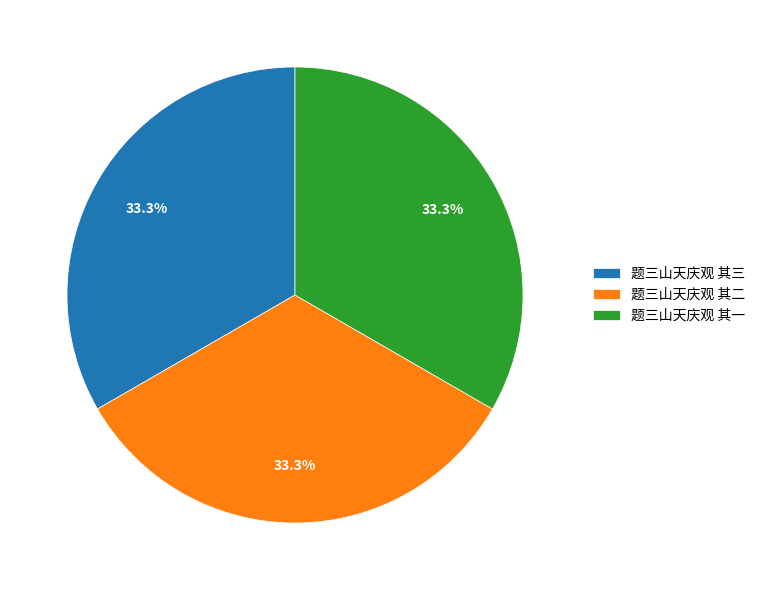

To the nearest percent, what percentage of the pie is 题三山天庆观 其三?

33%